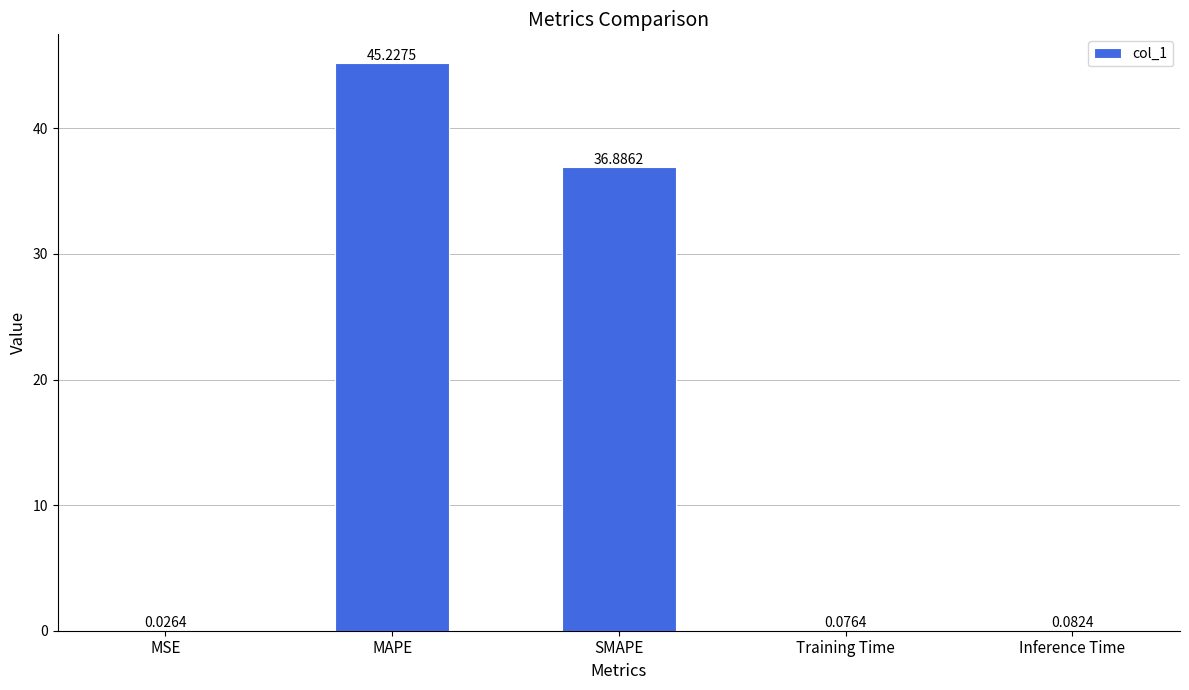

At which label is the value closest to 22?

SMAPE